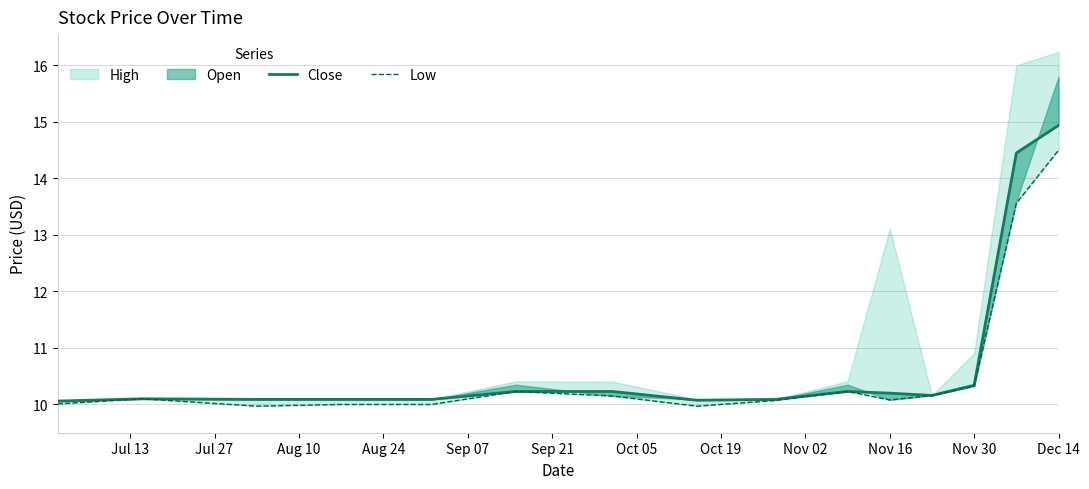

How many interior local valleys does the Low series have?

3